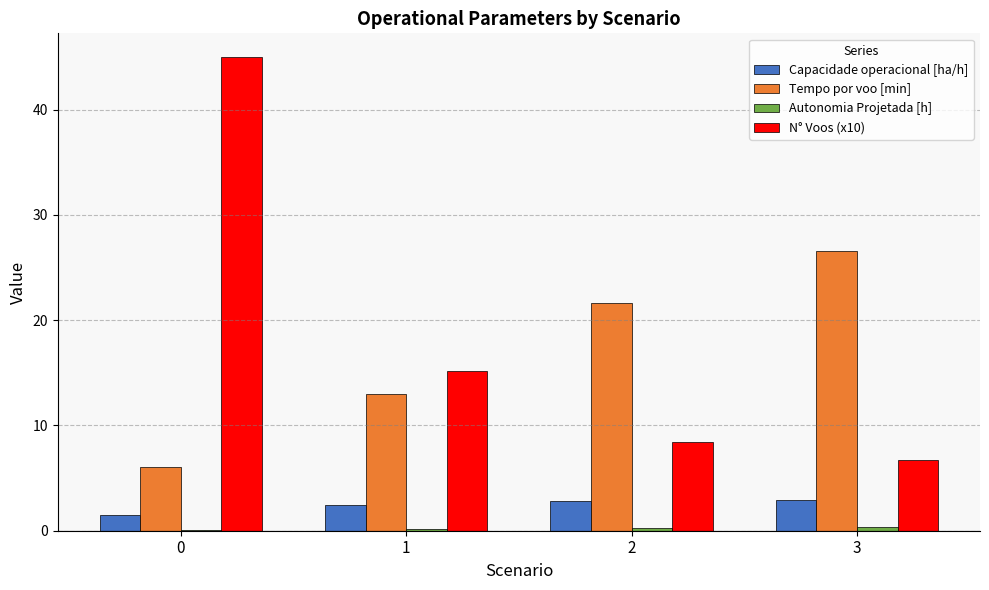

Which series has the largest total across all categories?

N° Voos (x10)